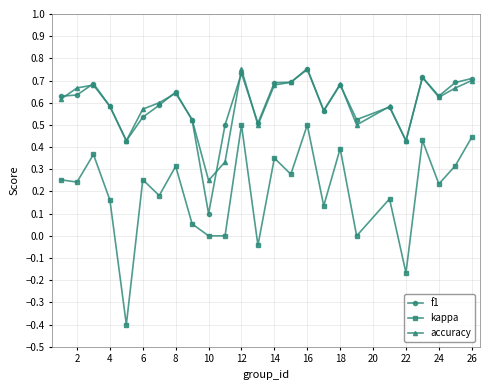

Which series has the widest spread of values?

kappa